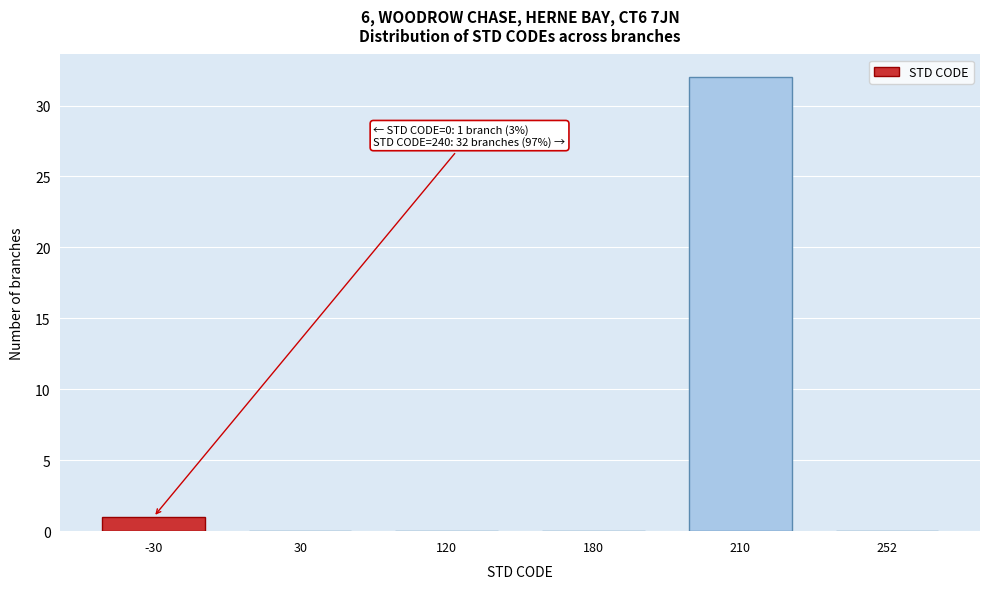

Reading left to right, list all the values displayed in this chart.

-30=1	30=0	120=0	180=0	210=32	252=0